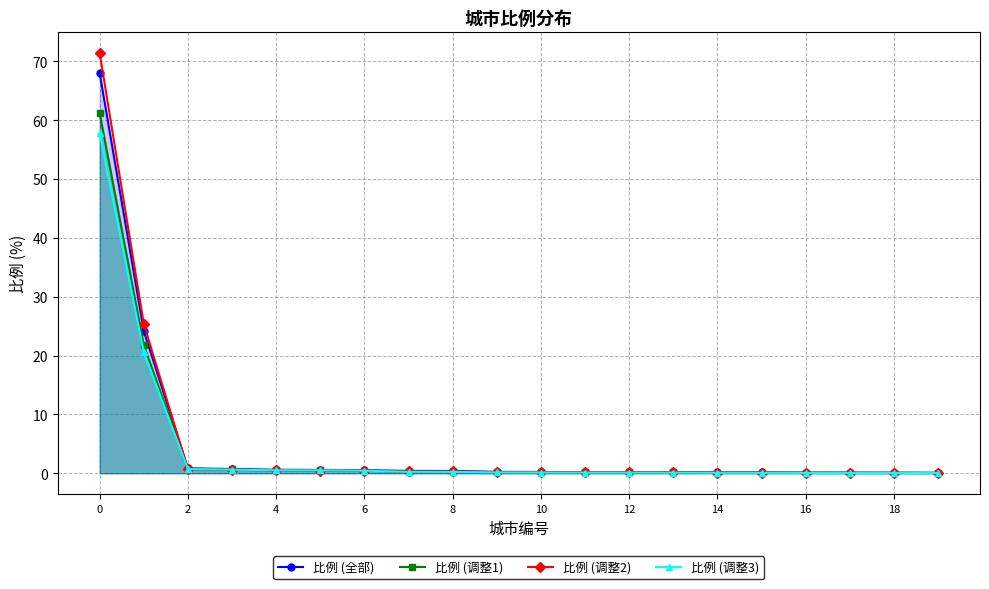

Reading left to right, list all the values displayed in this chart.

比例 (全部): 68.0	24.1	0.8	0.7	0.6	0.6	0.5	0.4	0.4	0.2	0.2	0.2	0.2	0.2	0.1	0.1	0.1	0.1	0.1	0.1
比例 (调整1): 61.2	21.7	0.8	0.7	0.5	0.5	0.5	0.3	0.3	0.2	0.2	0.1	0.1	0.1	0.1	0.1	0.1	0.1	0.1	0.1
比例 (调整2): 71.3	25.4	0.7	0.6	0.5	0.5	0.4	0.3	0.3	0.2	0.2	0.2	0.2	0.2	0.1	0.1	0.1	0.1	0.1	0.1
比例 (调整3): 57.8	20.5	0.7	0.6	0.5	0.5	0.5	0.2	0.2	0.1	0.1	0.1	0.1	0.1	0.1	0.1	0.1	0.1	0.1	0.0